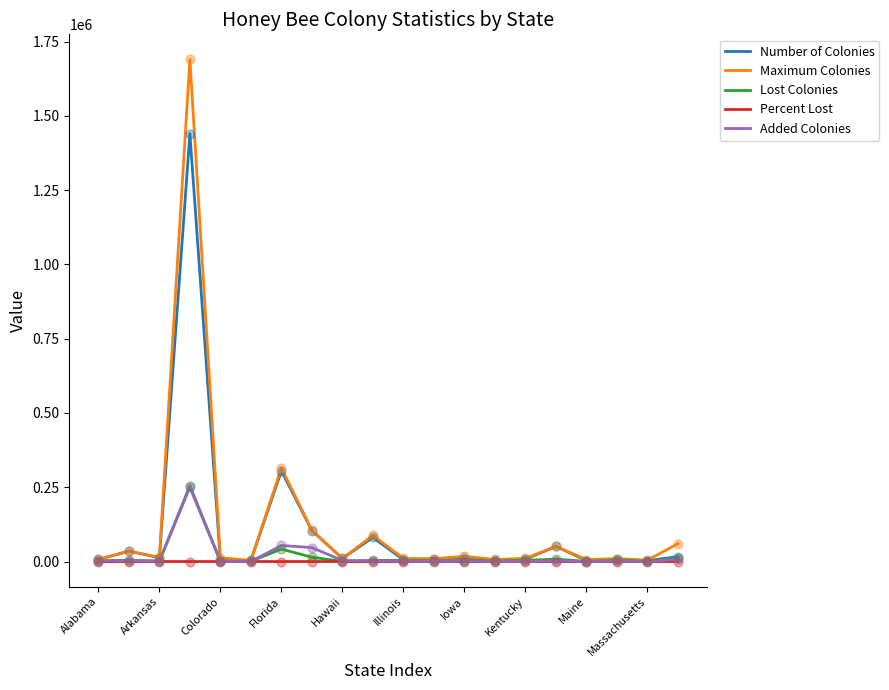

What are all the series names shown in the legend?

Number of Colonies, Maximum Colonies, Lost Colonies, Percent Lost, Added Colonies